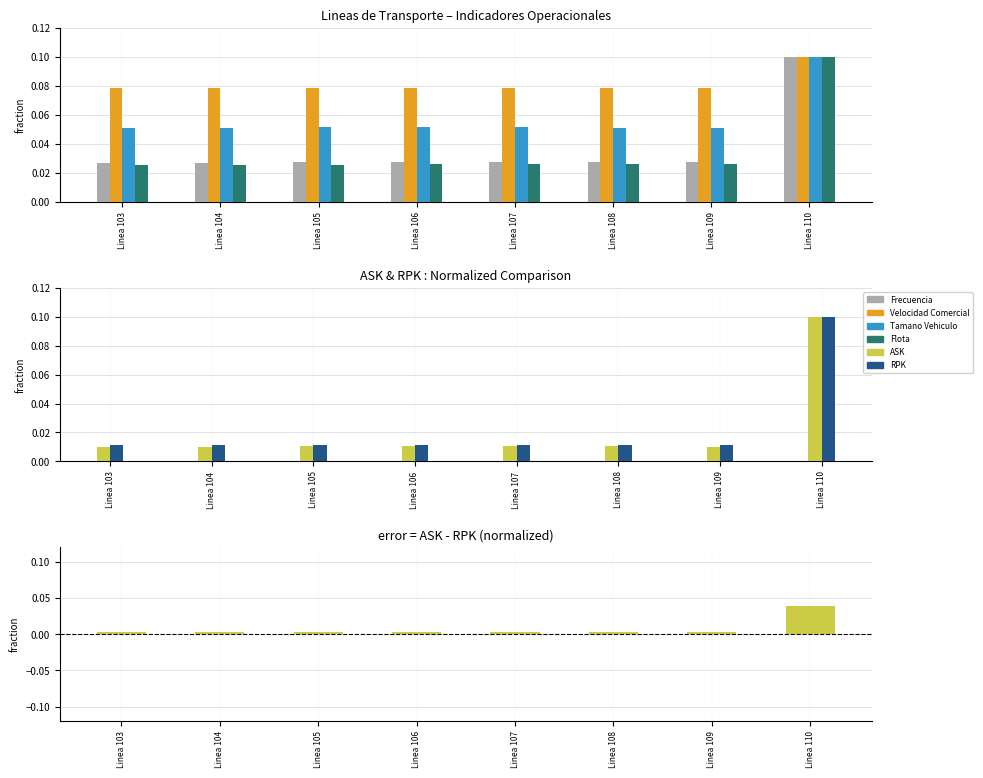

Which series has the largest range (max minus min)?

ASK